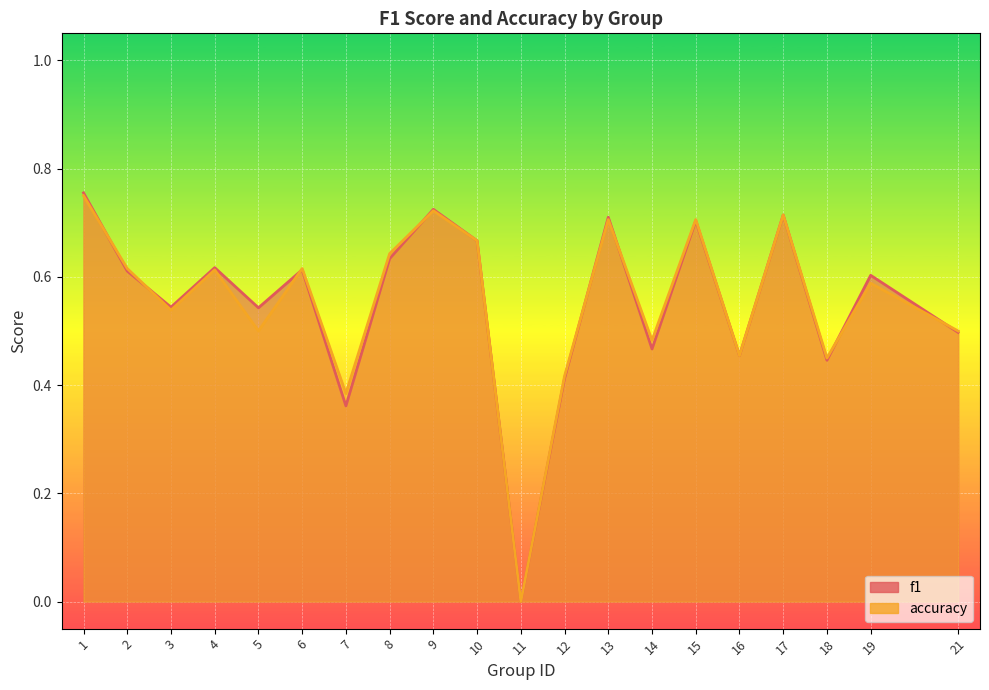

How many positive values does the accuracy series have?

19